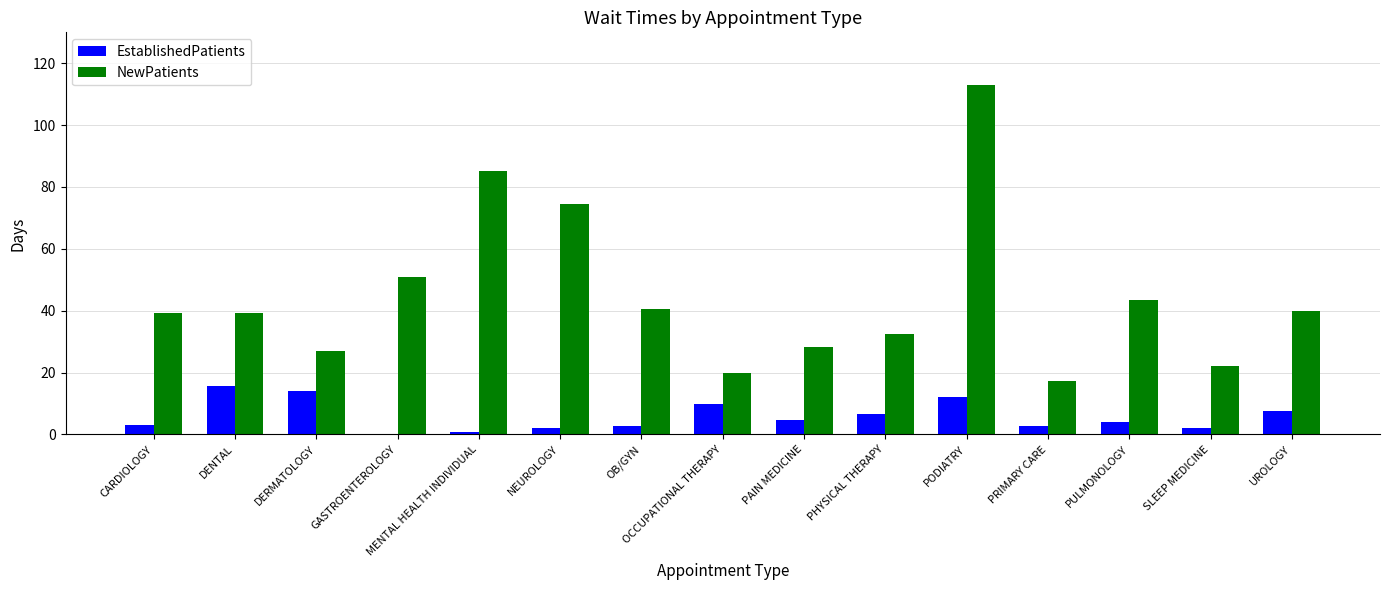

Count the number of data series in this chart.

2